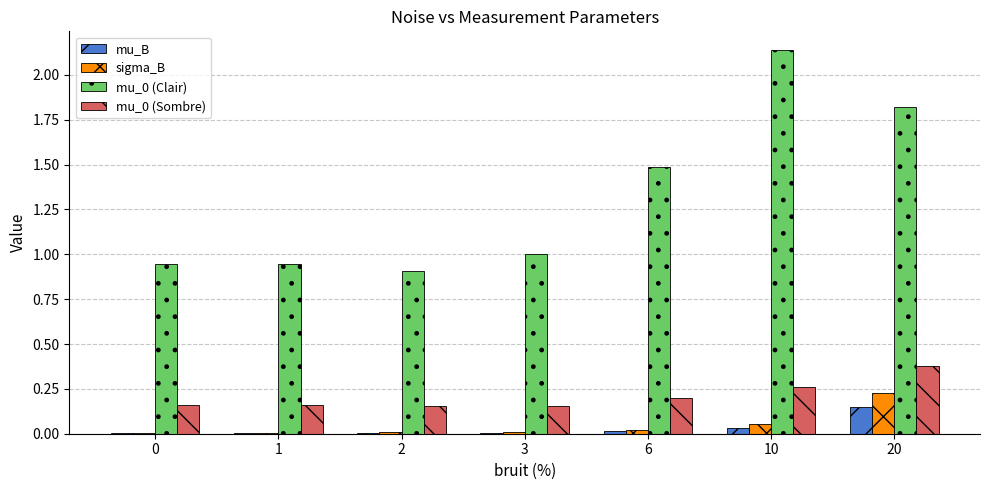

True or false: mu_0 (Clair) has a value of 0.9 at 0.

True